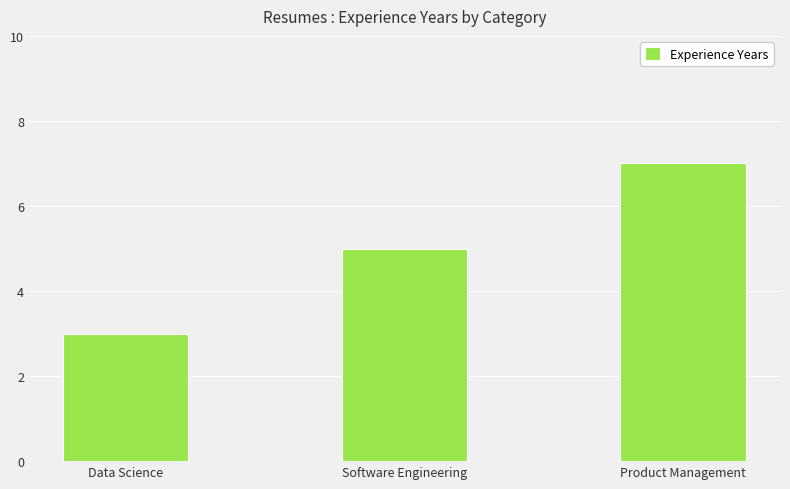

Are the bars grouped side by side (vs. stacked)?

No